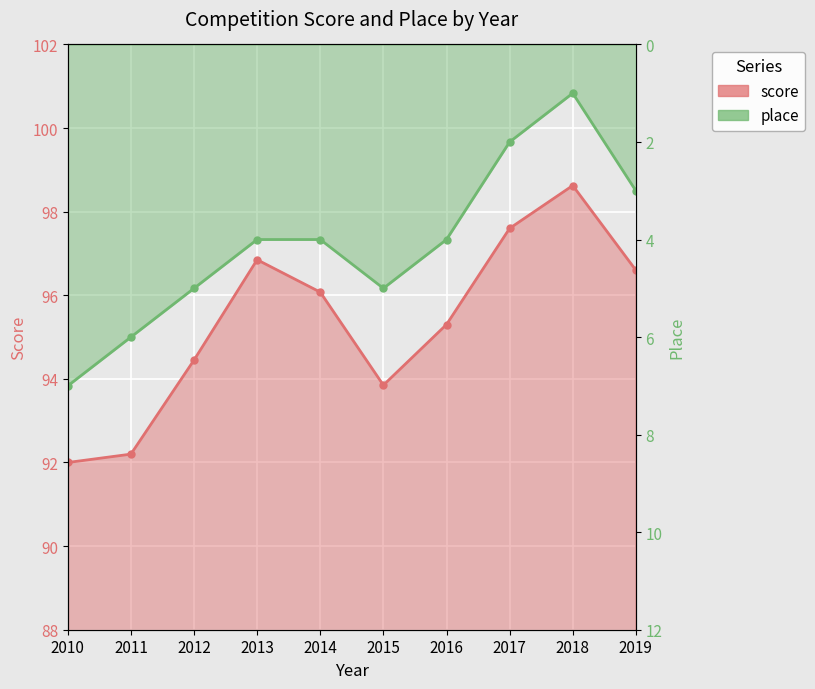

Which series has the largest total across all categories?

score